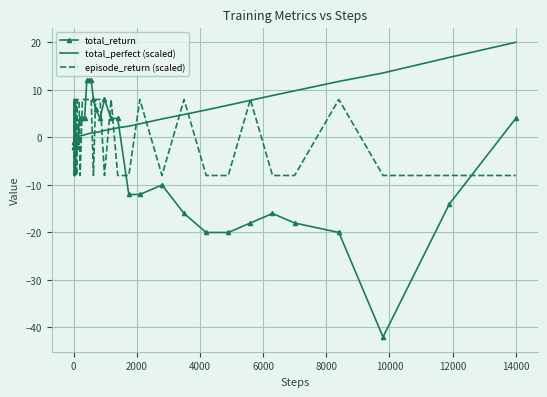

Which series has the largest total across all categories?

total_perfect (scaled)